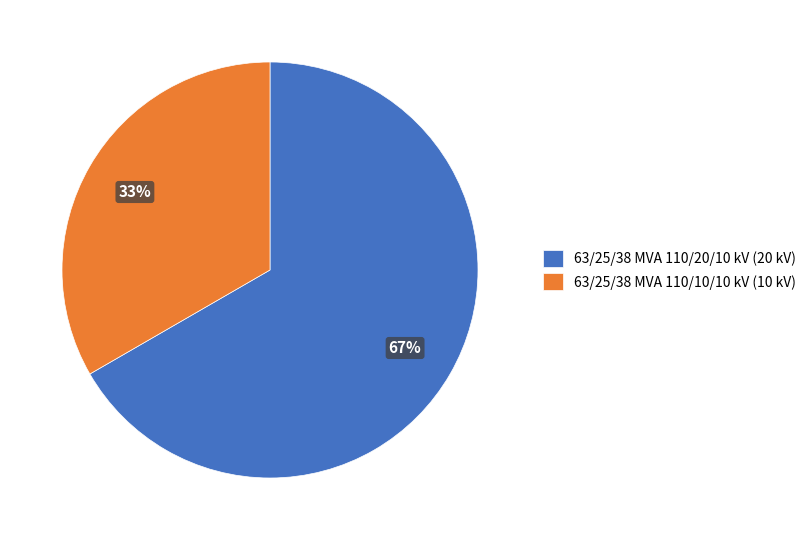

To the nearest percent, what percentage of the pie is 63/25/38 MVA 110/10/10 kV?

33%